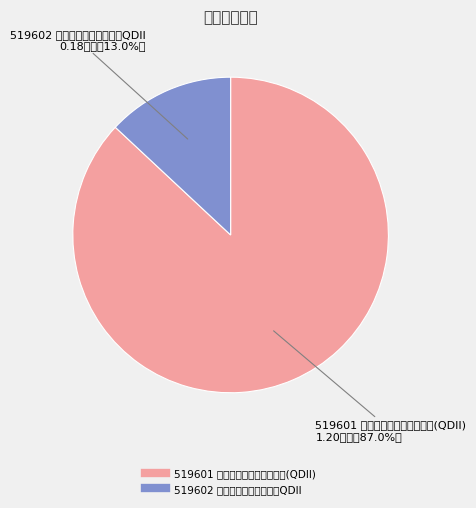

To the nearest percent, what portion does 519601 海富通中国海外精选混合(QDII) represent?

87%